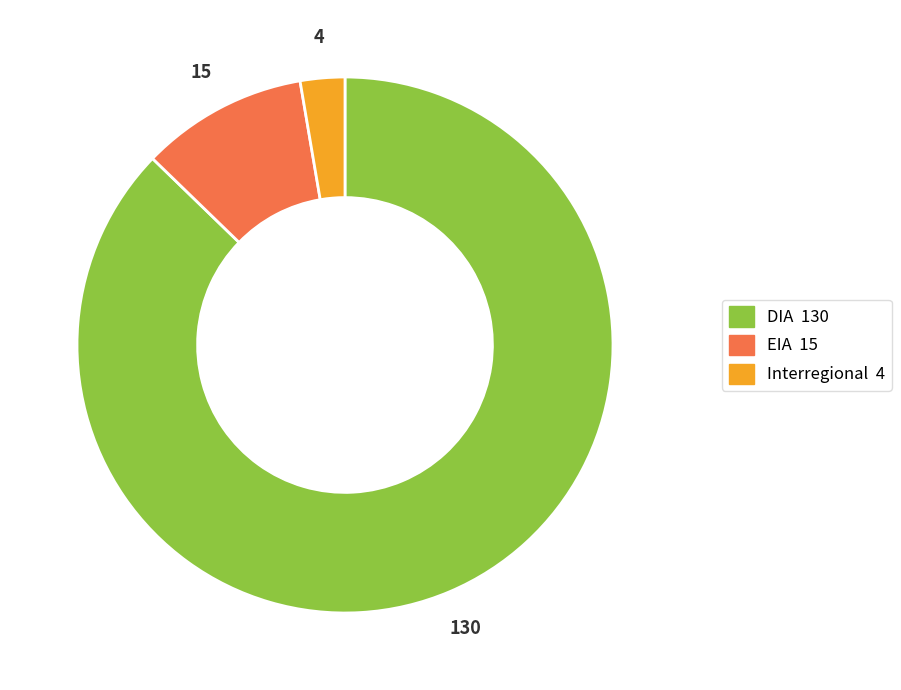

Is there a majority slice in this chart?

Yes